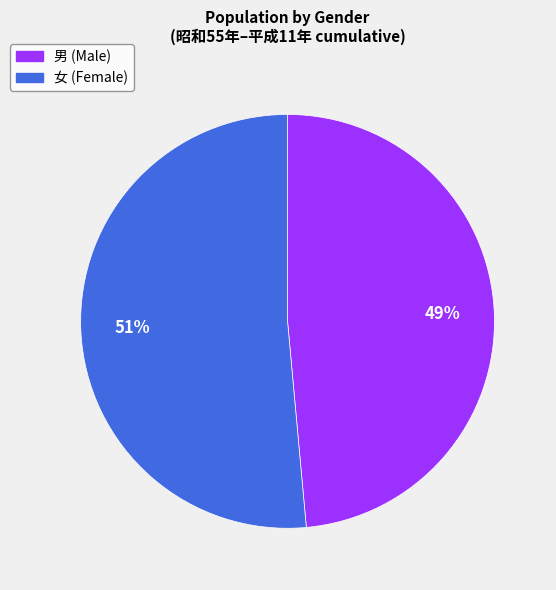

Between 女 and 男, which is larger?

女